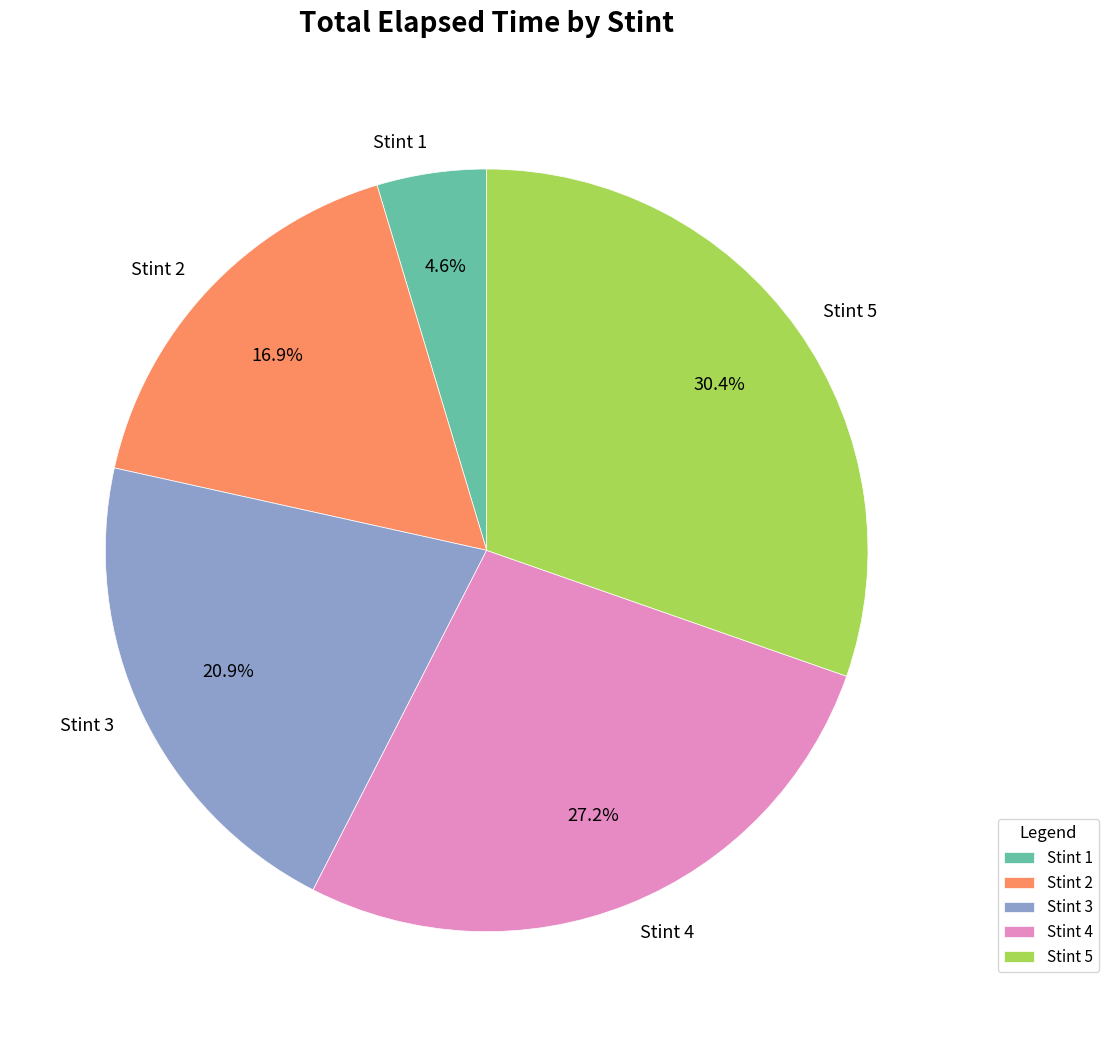

Is it true that Stint 2 is 8% of the pie?

False